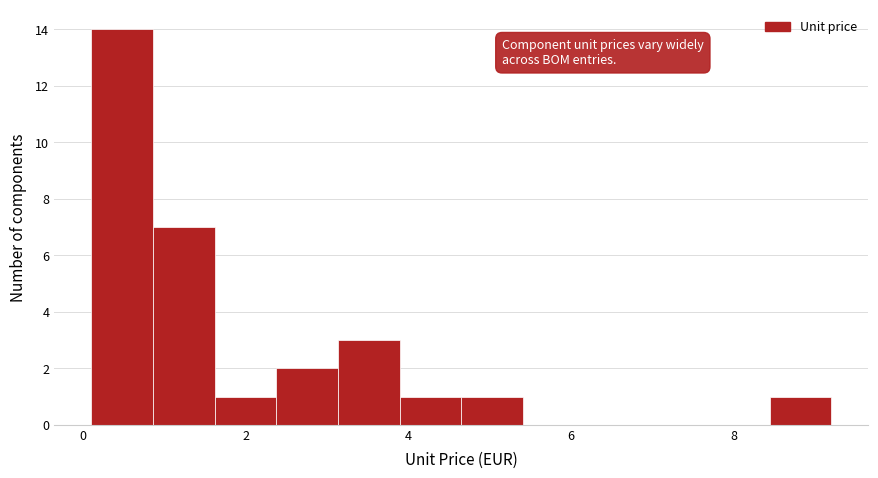

Read against the x-axis, roughly where is the centre of the tallest bar?

0.4